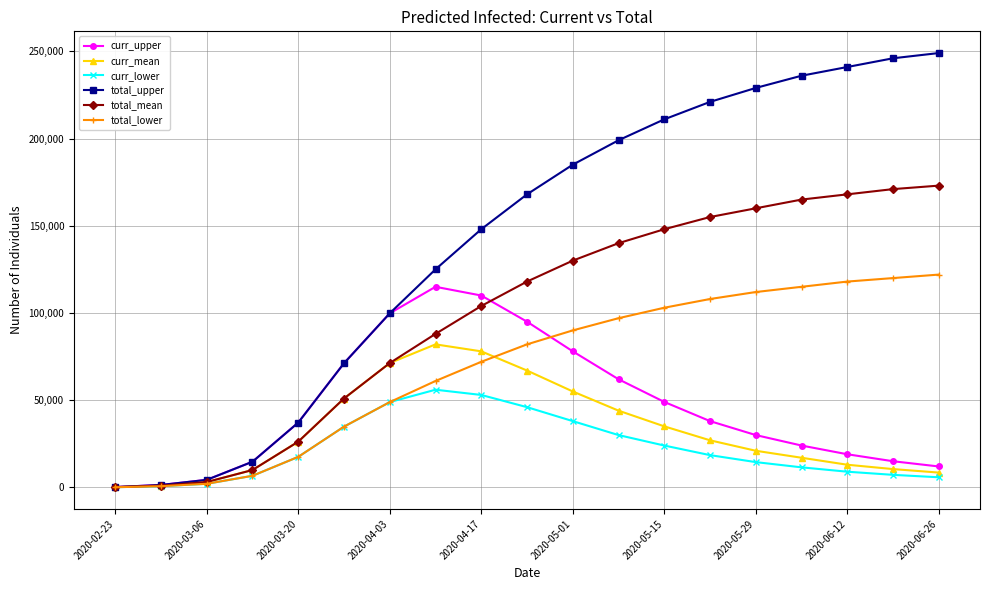

What is the maximum value shown in the chart?

249000